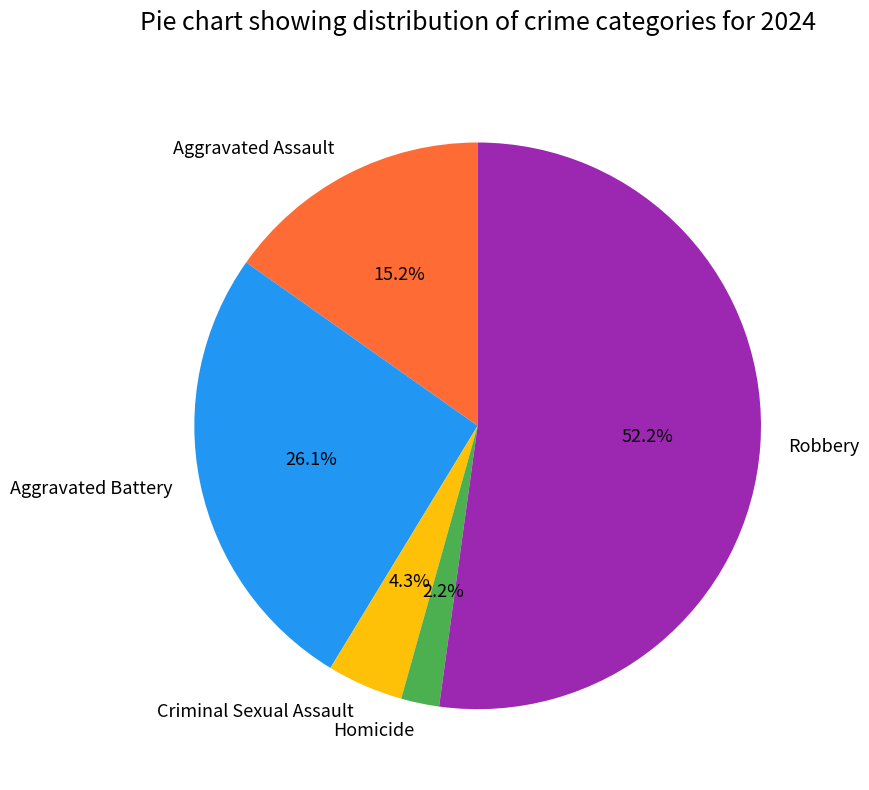

Which slice is the smallest?

Homicide